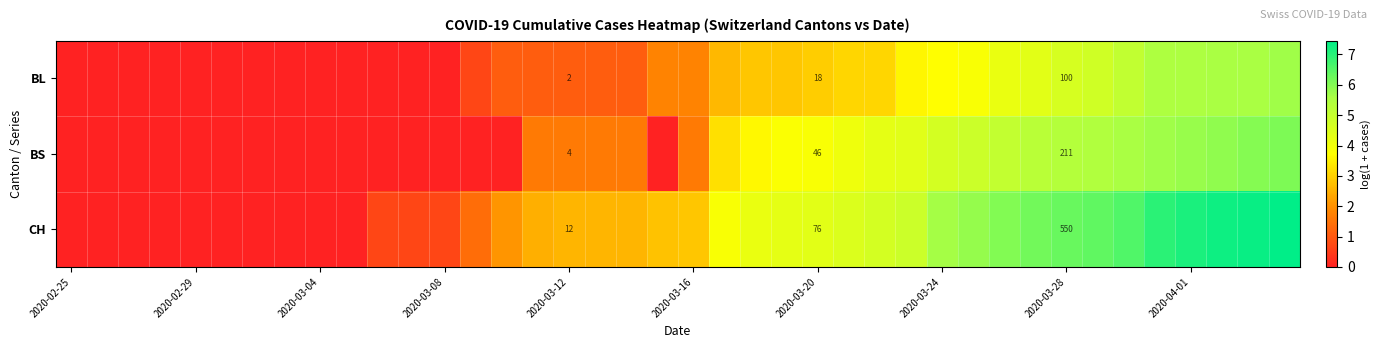

How many distinct data groups are displayed?

3